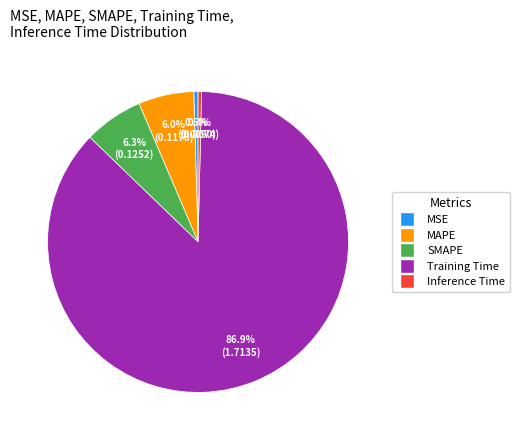

Which slice is the largest?

Training Time